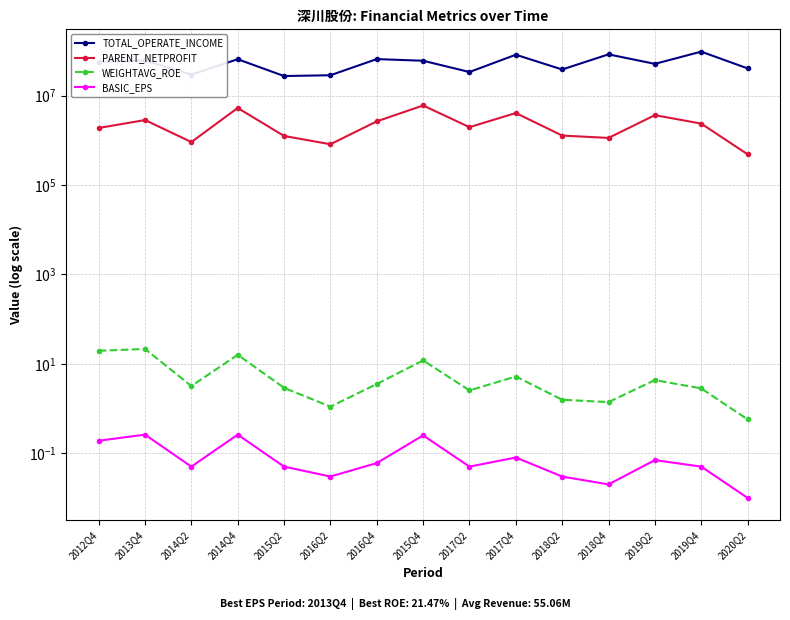

The value of TOTAL_OPERATE_INCOME at 2017Q4 is 82680028.1. True or false?

True